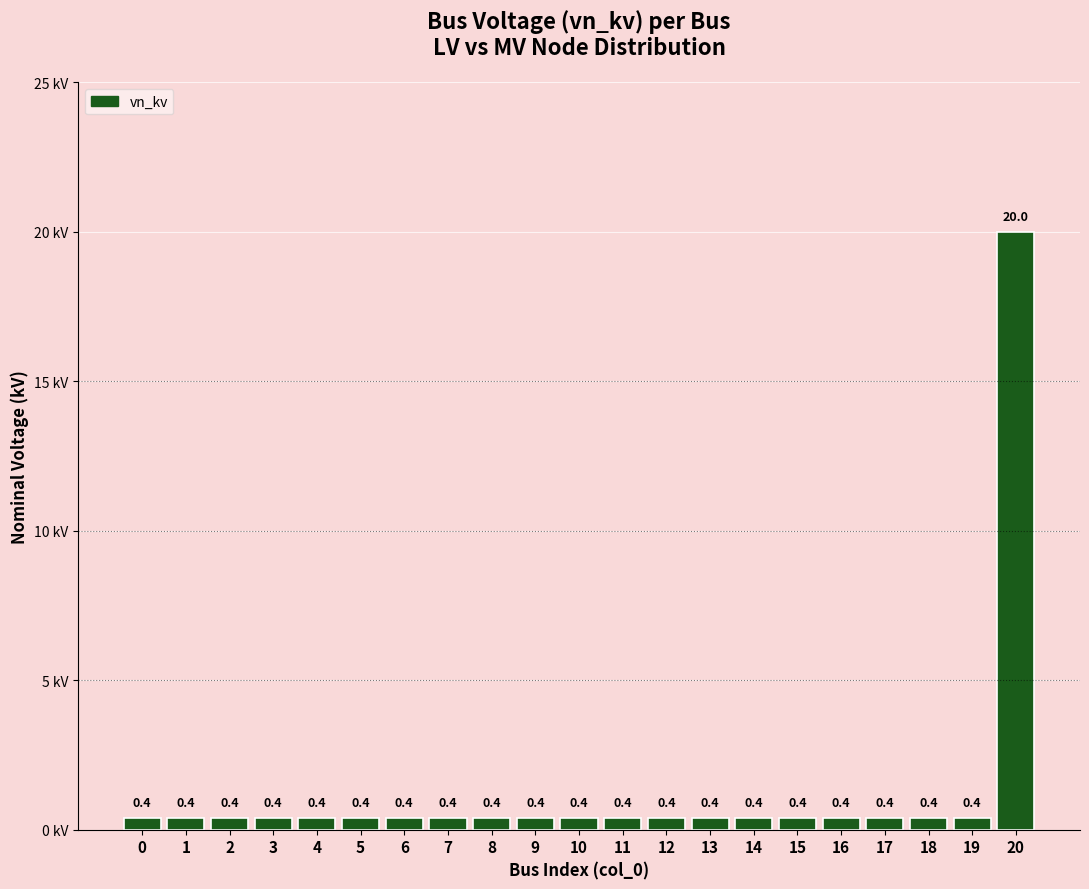

The chart shows a value of 0.4 at 18. True or false?

True